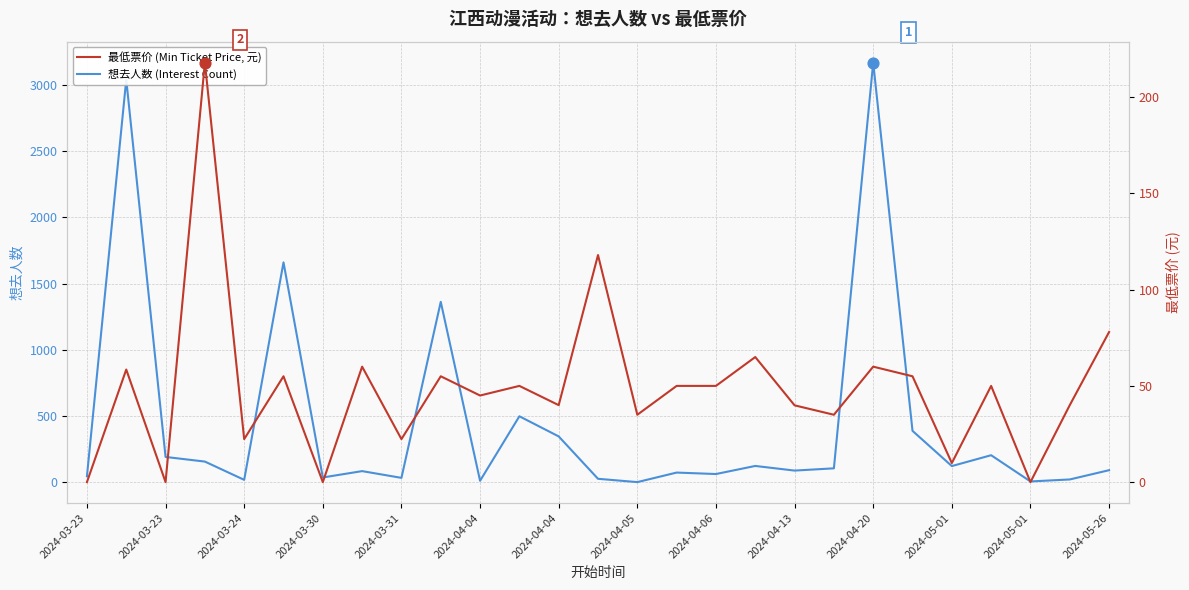

Is the value of 最低票价 (Min Ticket Price, 元) at 2024-03-23 greater than the value of 想去人数 (Interest Count) at 2024-04-20?

No